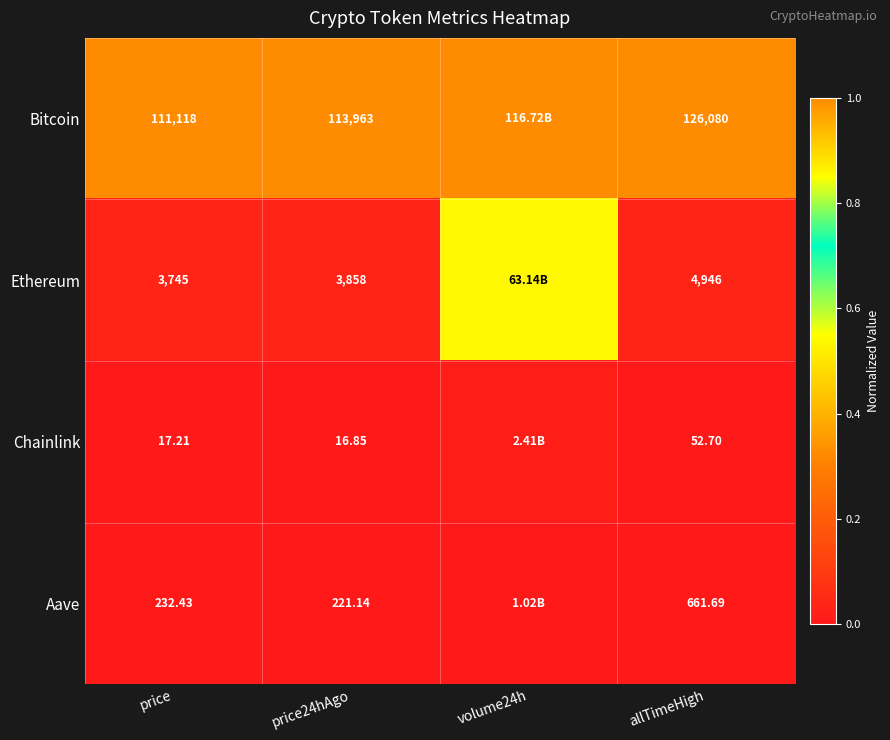

At allTimeHigh, list the series in order from smallest to largest.

Chainlink, Aave, Ethereum, Bitcoin